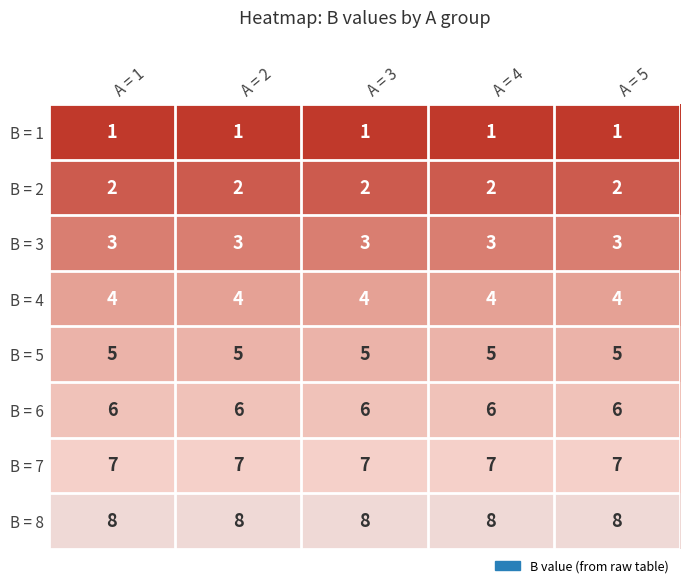

Rank the series by their maximum value, from highest to lowest.

B = 8, B = 7, B = 6, B = 5, B = 4, B = 3, B = 2, B = 1